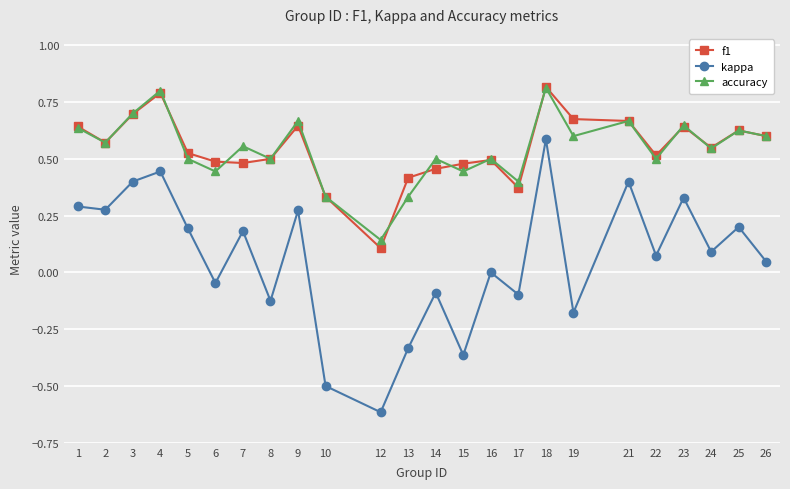

Which series has the widest spread of values?

kappa